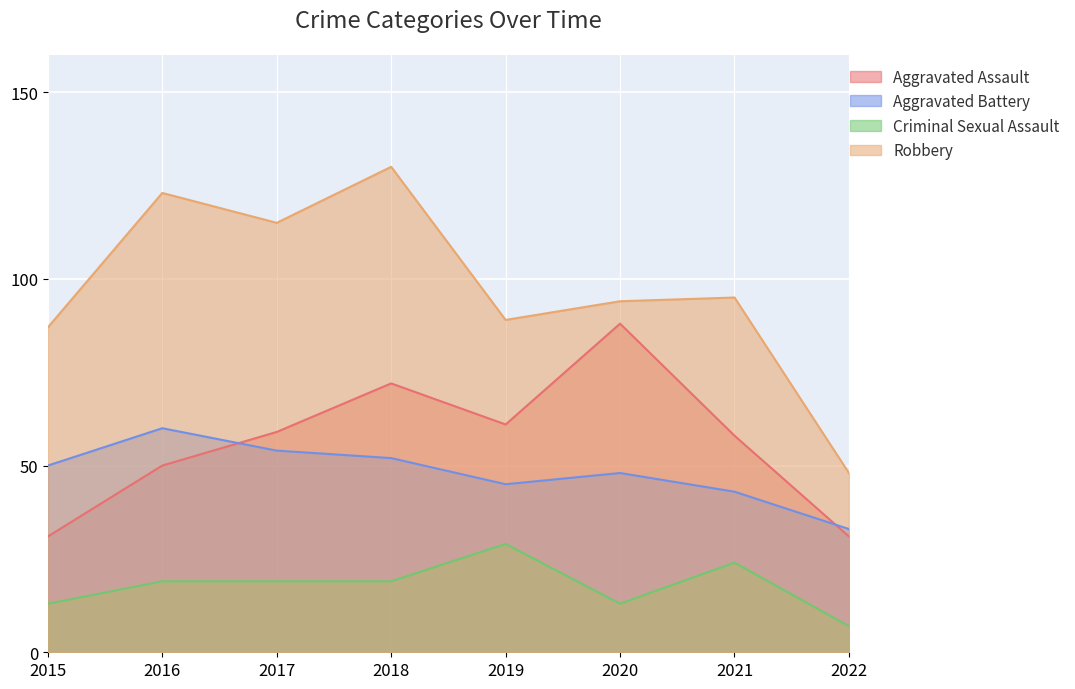

What are all the series names shown in the legend?

Aggravated Assault, Aggravated Battery, Criminal Sexual Assault, Robbery